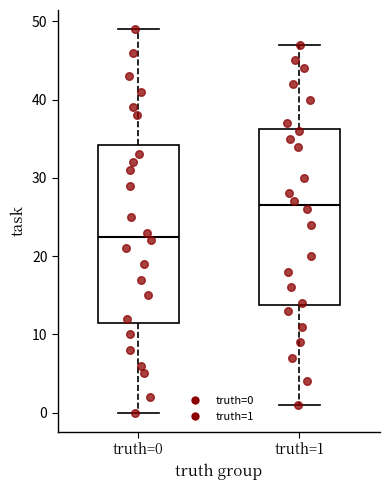

Where does the median line of the box for truth=0 sit on the y-axis? The values are not printed on the chart, so give them approximately, as read against the axis.

23